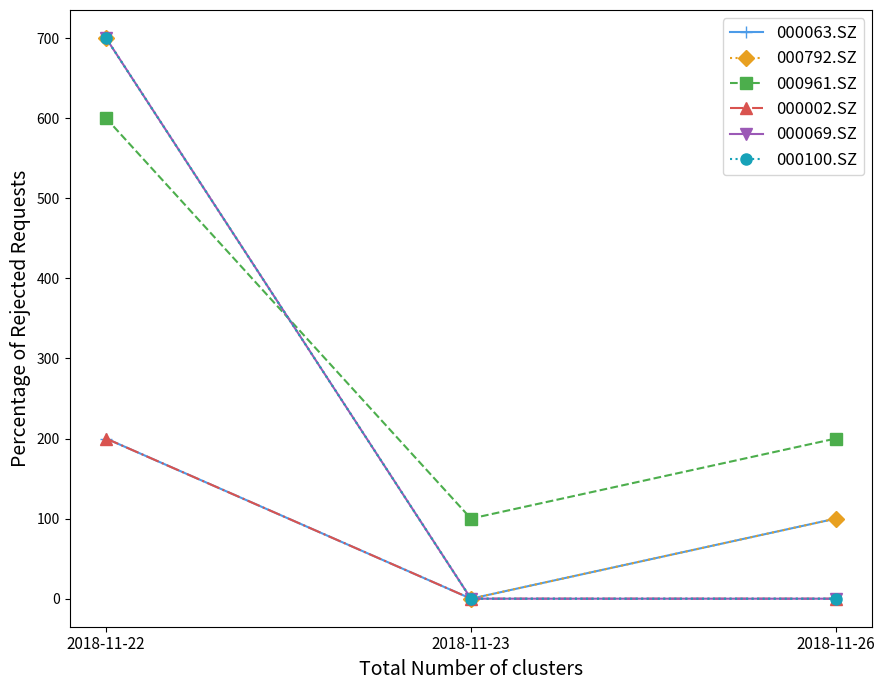

What is the difference between the 000792.SZ values at 2018-11-23 and 2018-11-22?

700